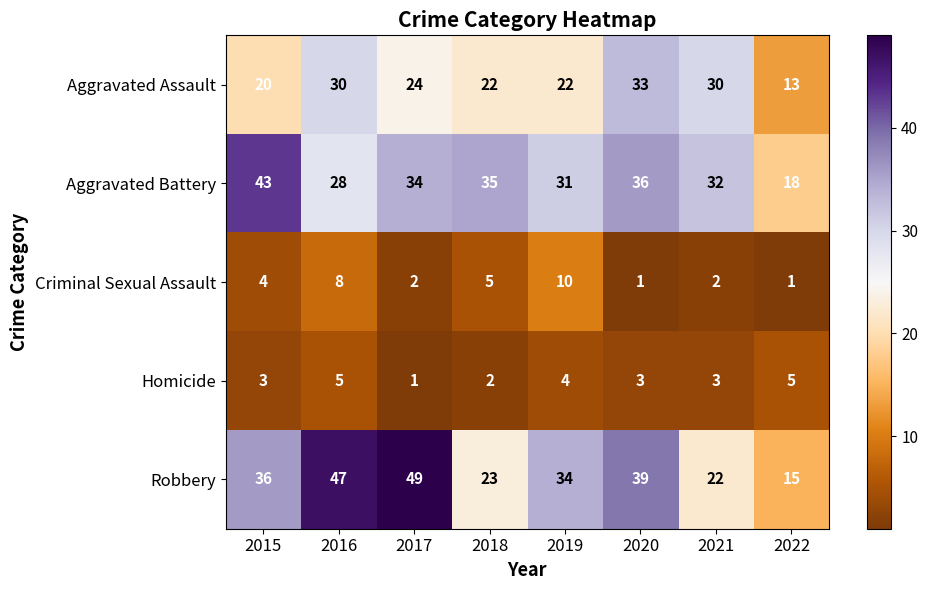

The Aggravated Battery series shows 28 at 2022. True or false?

False